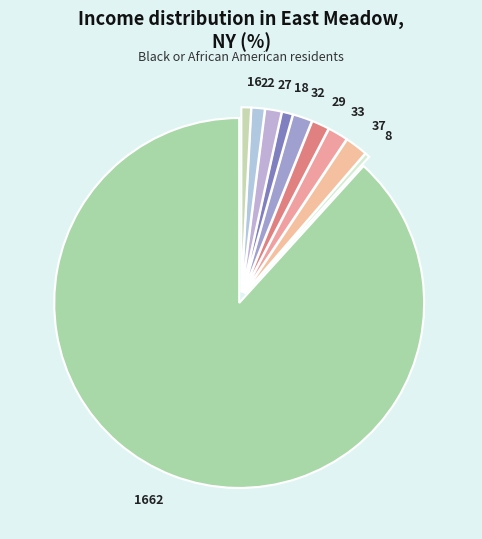

How many segments does this pie chart have?

10